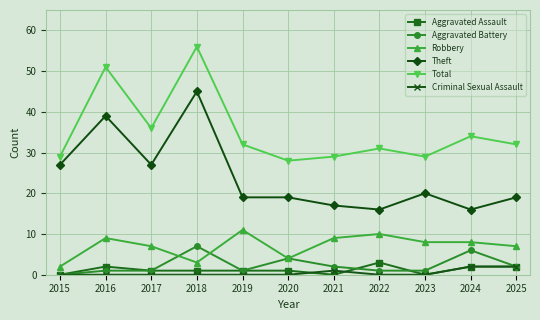

Which series has the largest range (max minus min)?

Theft